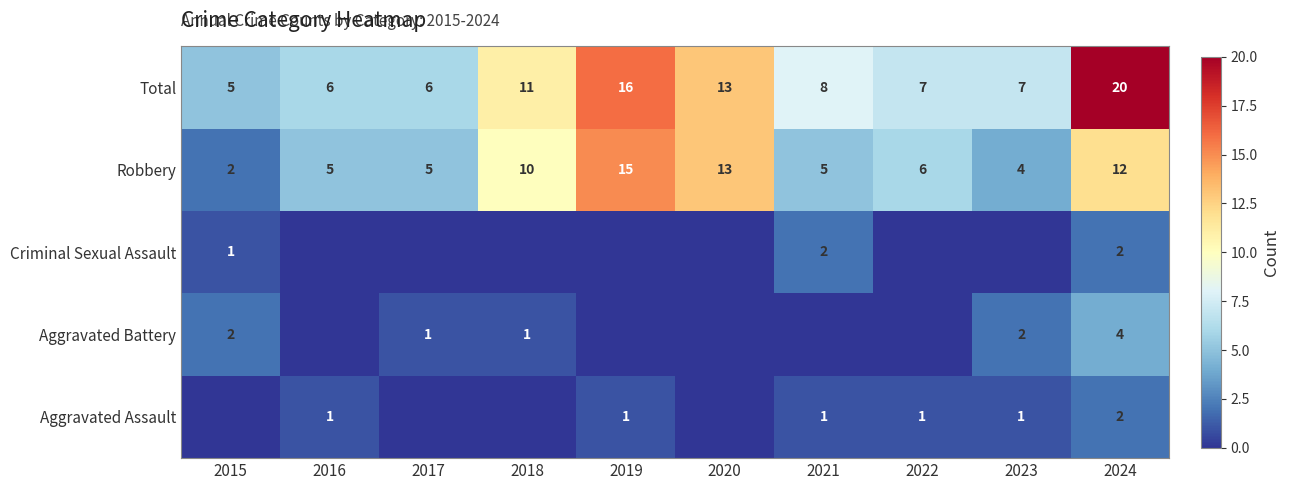

Where is Total nearest to the value 12?

2018